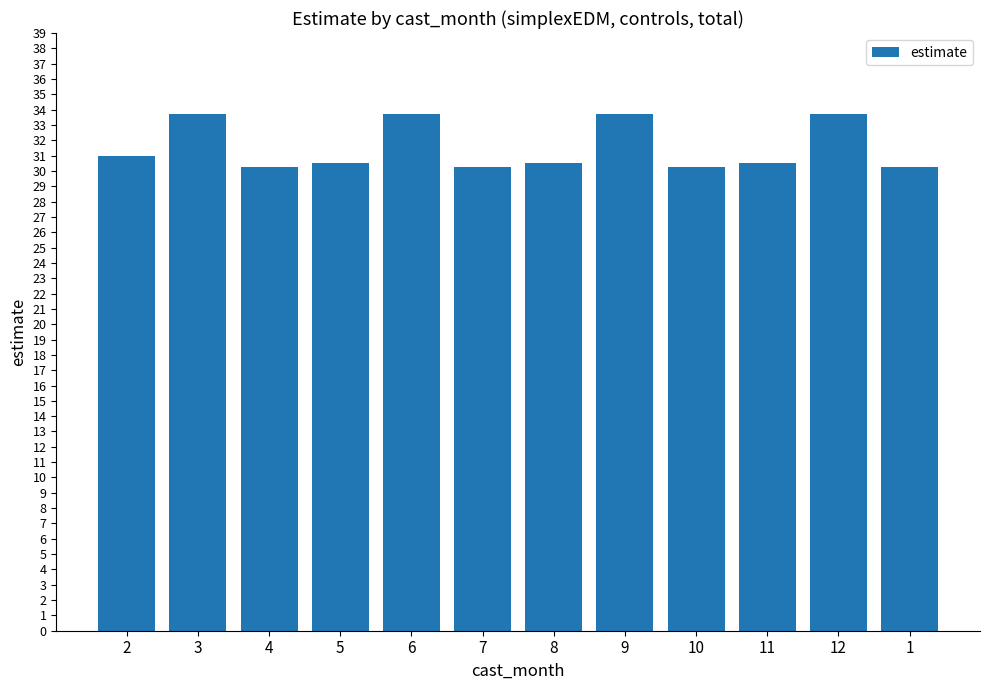

What position from the right is 10?

4